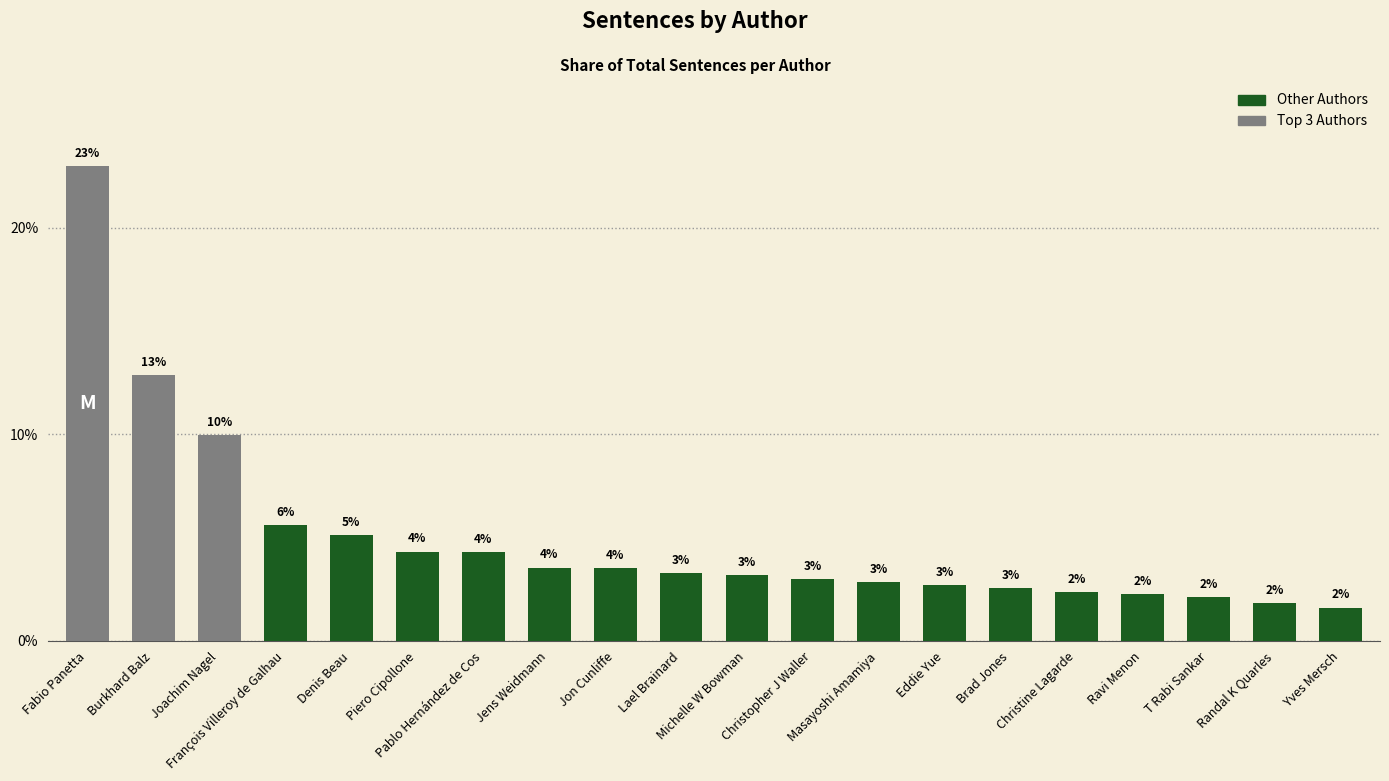

At which label does the data first exceed 3?

Fabio Panetta